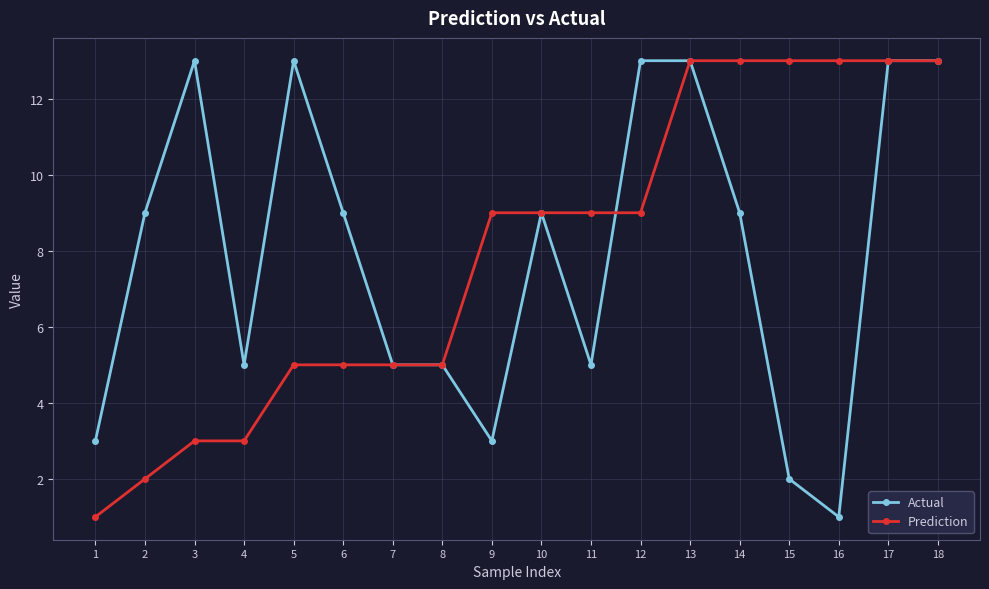

True or false: Actual has a value of 18 at 17.

False